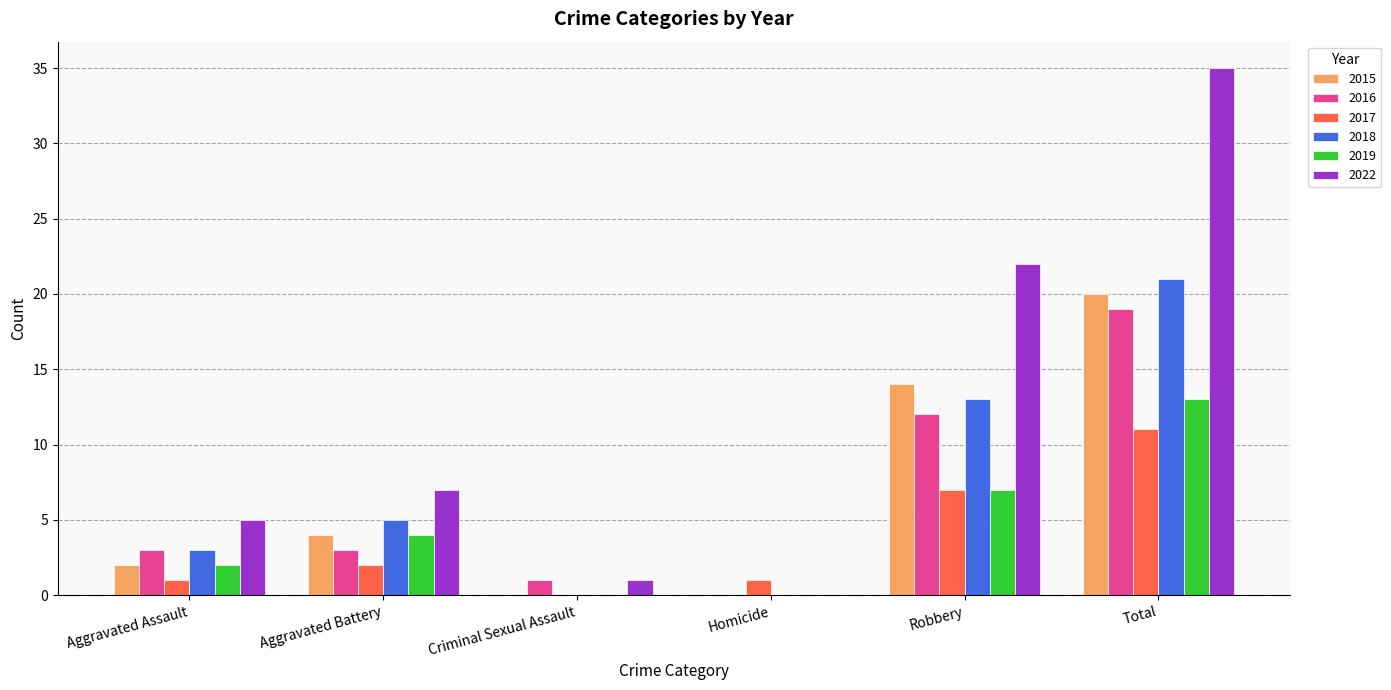

The value of 2019 at Robbery is 4. True or false?

False